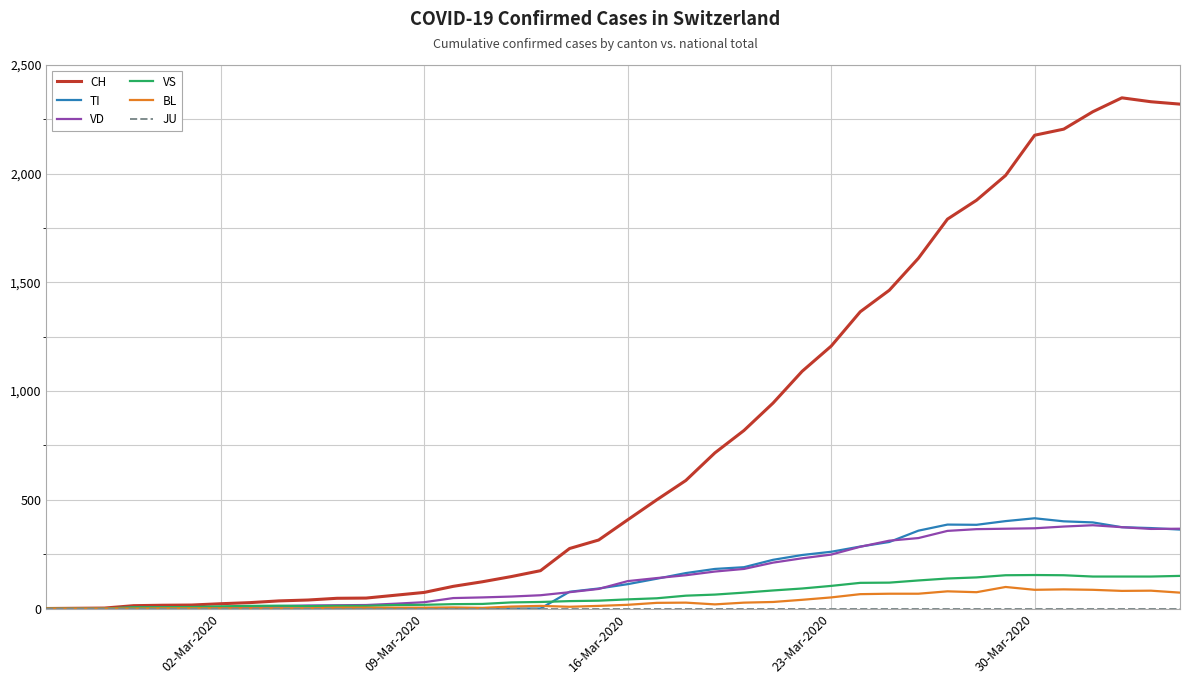

What is the sum of all VD values?

6219